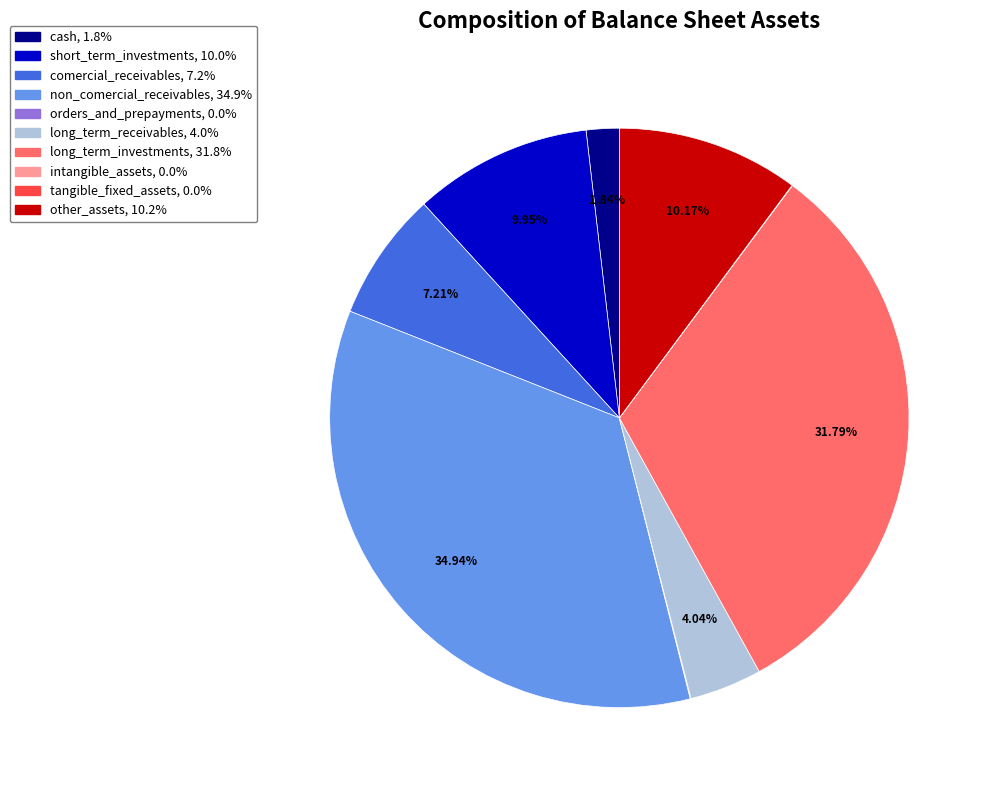

Is there a majority slice in this chart?

No